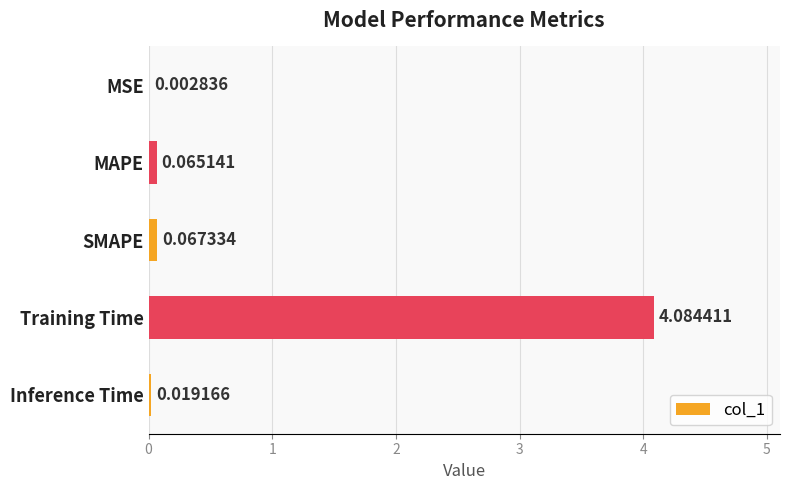

What is the sum of all values?

4.2